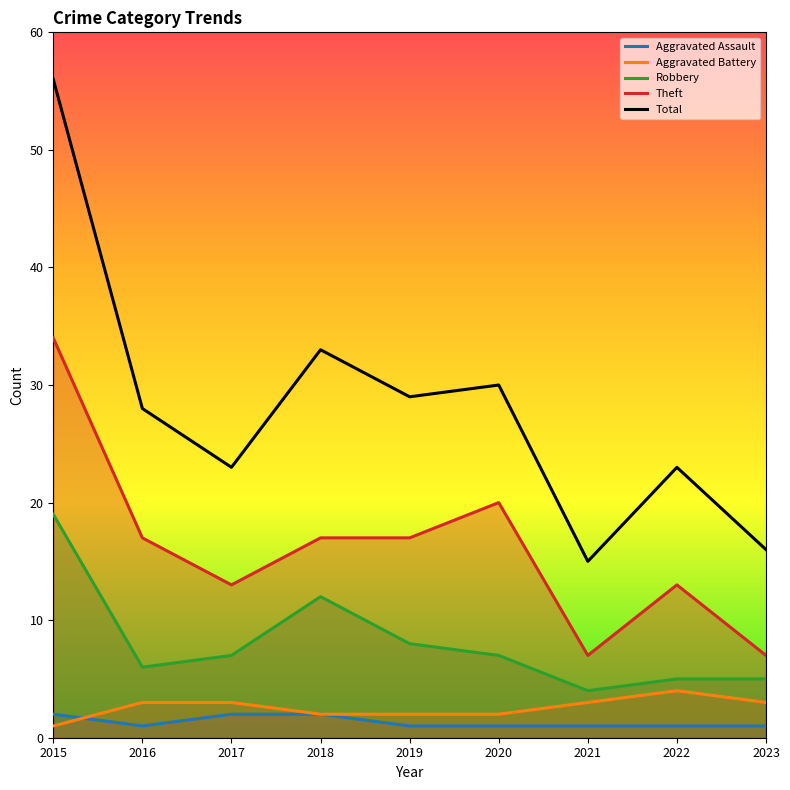

True or false: Theft and Total cross at least once.

False